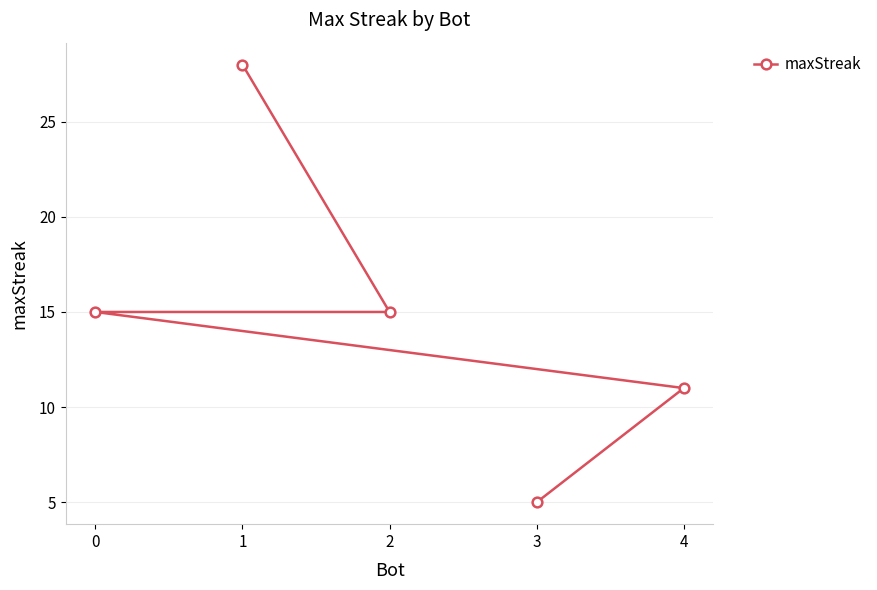

Count the number of categories in the chart.

5